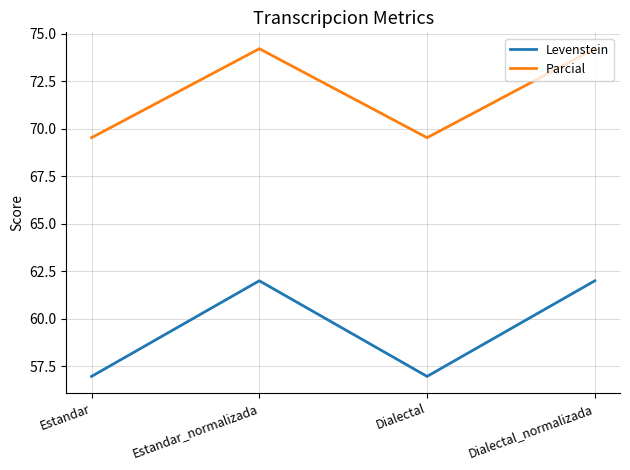

What is the difference between the second highest and second lowest values in the Levenstein series?

5.0